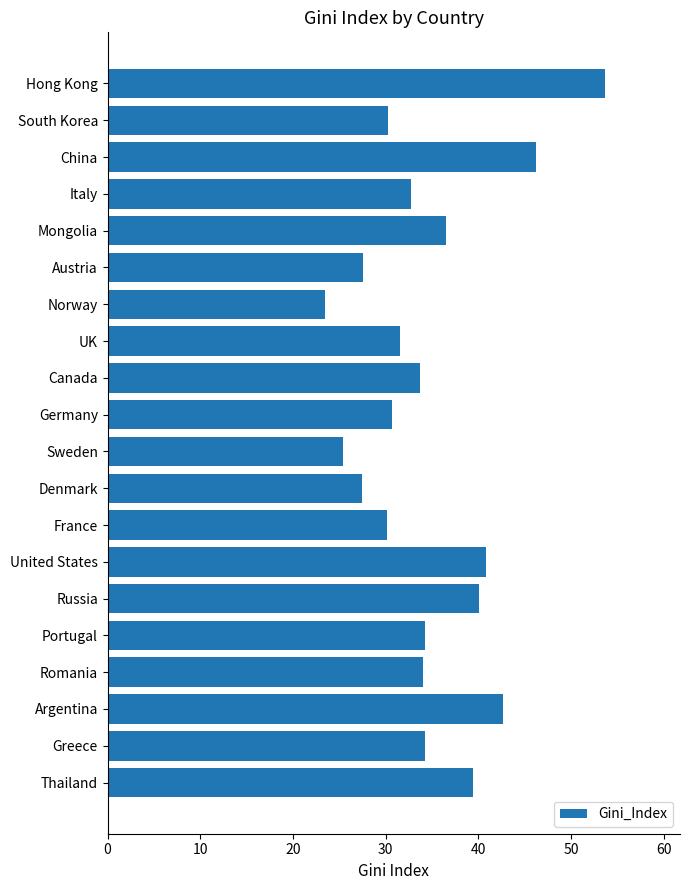

What is the difference between the maximum and minimum values?

30.2